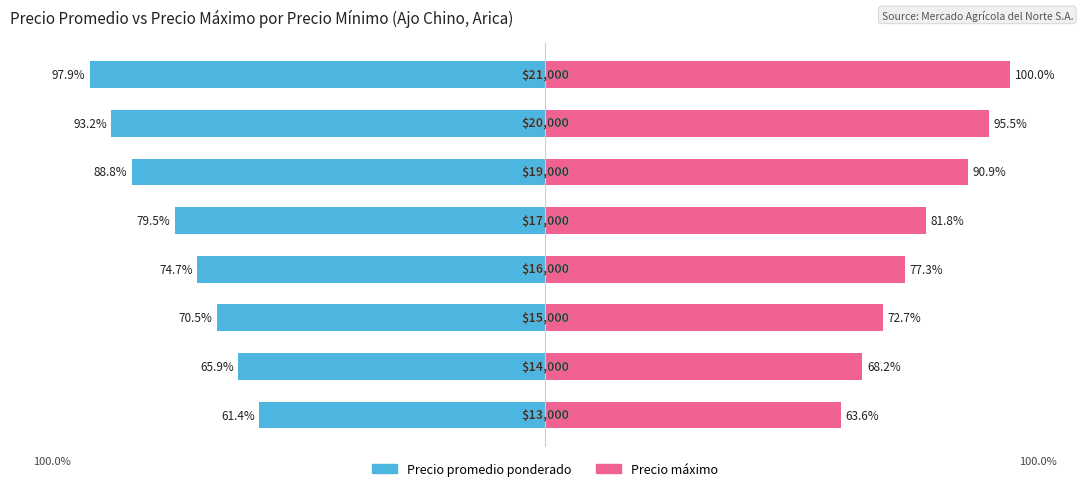

Is it true that Precio promedio ponderado equals -65.9 at 1?

True